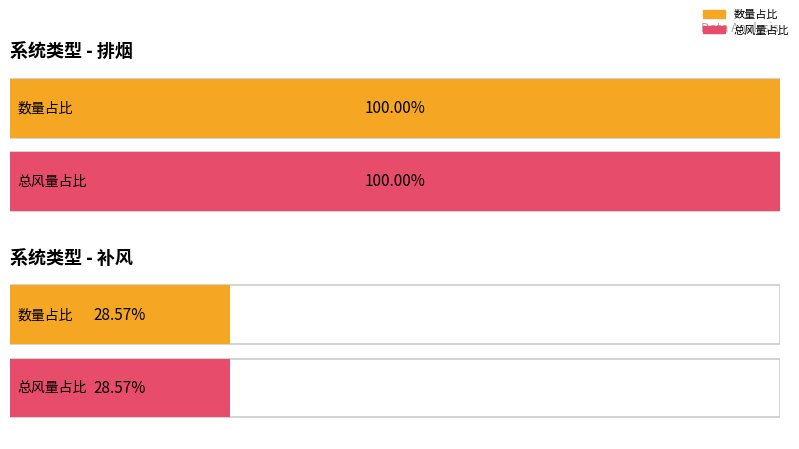

The 加压送风 series shows 8 at 排烟. True or false?

False